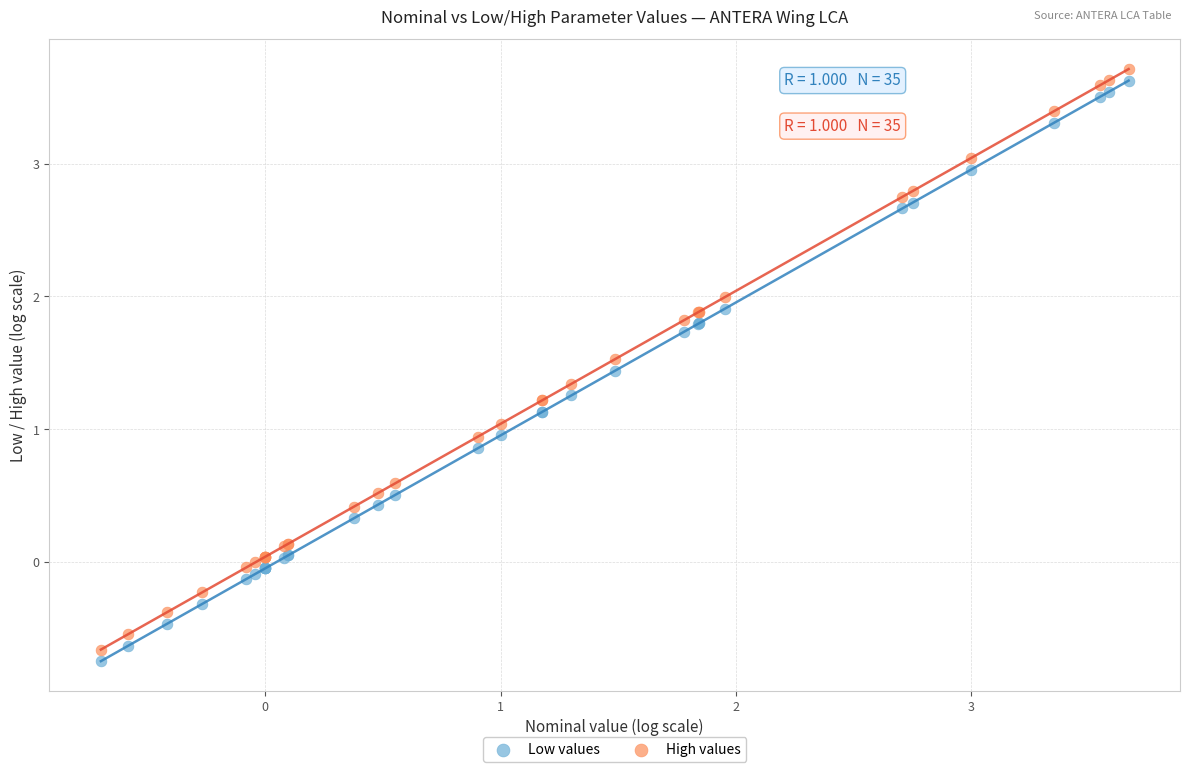

What are all the series names shown in the legend?

Low values, High values